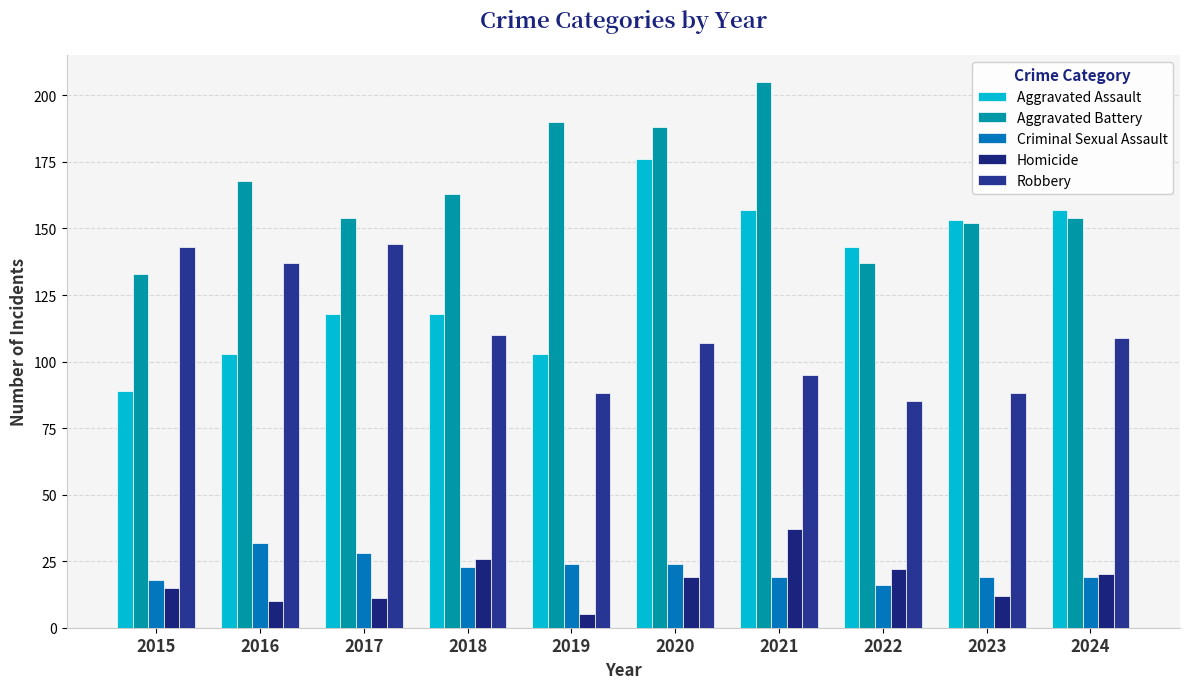

The value of Robbery at 2020 is 107. True or false?

True